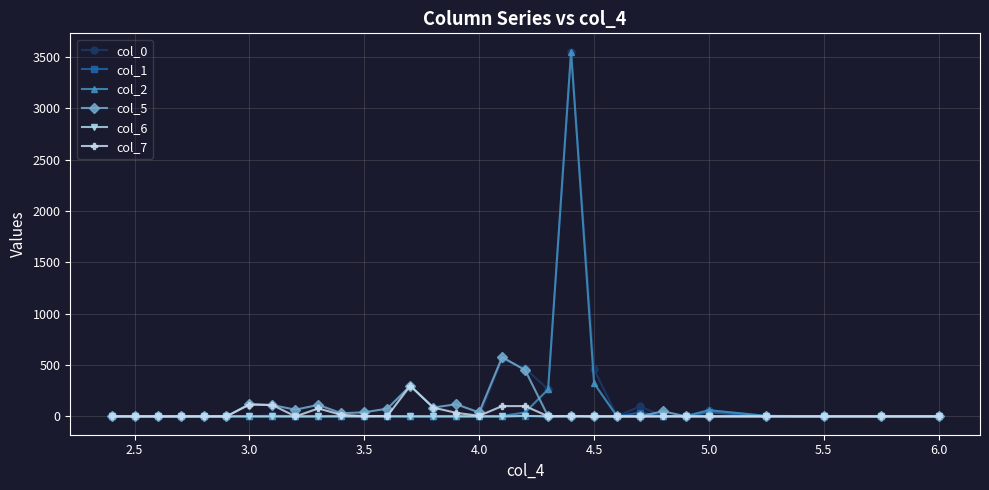

What are all the series names shown in the legend?

col_0, col_1, col_2, col_5, col_6, col_7